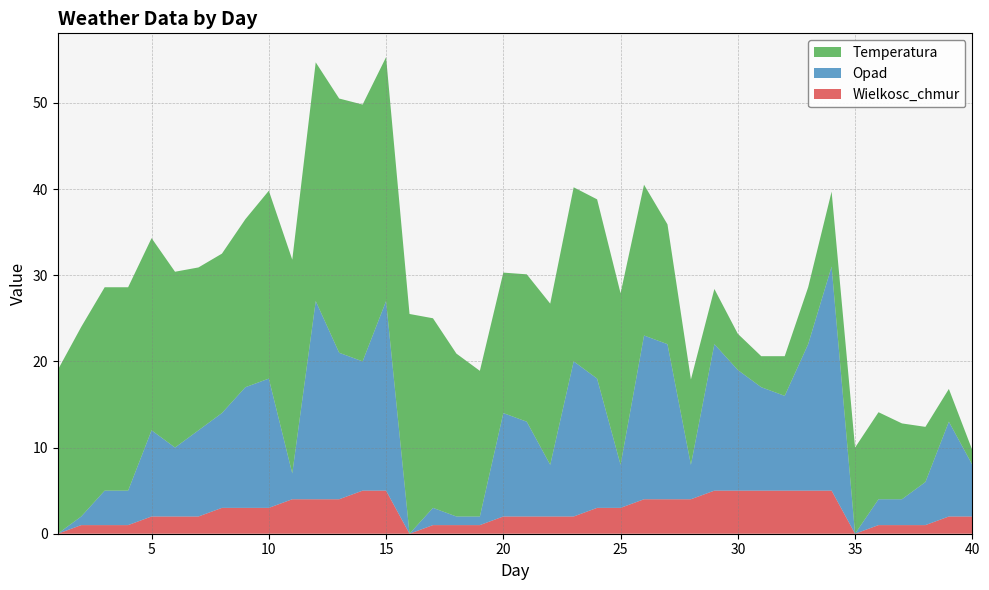

Reading right to left, transcribe all the data shown in this chart.

Temperatura: 1.7	3.8	6.4	8.8	10.1	10.0	8.7	6.6	4.6	3.6	4.2	6.4	9.9	13.9	17.5	19.9	20.8	20.2	18.7	17.1	16.3	16.9	18.9	22.0	25.5	28.3	29.8	29.5	27.7	24.8	21.8	19.5	18.5	18.9	20.4	22.3	23.6	23.6	22.0	19.0
Opad: 6.0	11.0	5.0	3.0	3.0	0.0	26.0	17.0	11.0	12.0	14.0	17.0	4.0	18.0	19.0	5.0	15.0	18.0	6.0	11.0	12.0	1.0	1.0	2.0	0.0	22.0	15.0	17.0	23.0	3.0	15.0	14.0	11.0	10.0	8.0	10.0	4.0	4.0	1.0	0.0
Wielkosc_chmur: 2.0	2.0	1.0	1.0	1.0	0.0	5.0	5.0	5.0	5.0	5.0	5.0	4.0	4.0	4.0	3.0	3.0	2.0	2.0	2.0	2.0	1.0	1.0	1.0	0.0	5.0	5.0	4.0	4.0	4.0	3.0	3.0	3.0	2.0	2.0	2.0	1.0	1.0	1.0	0.0